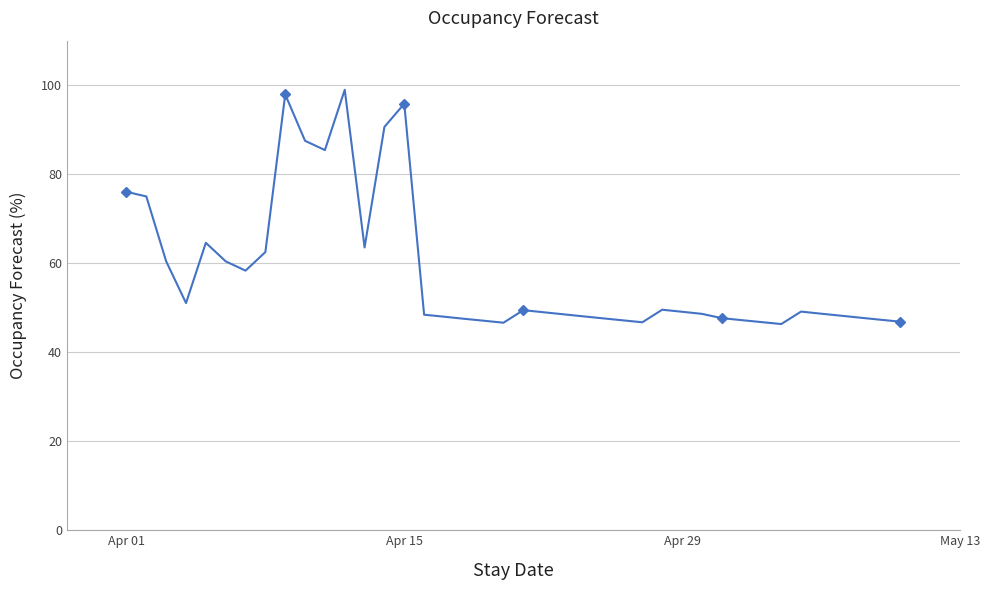

How many values are below 48?

14